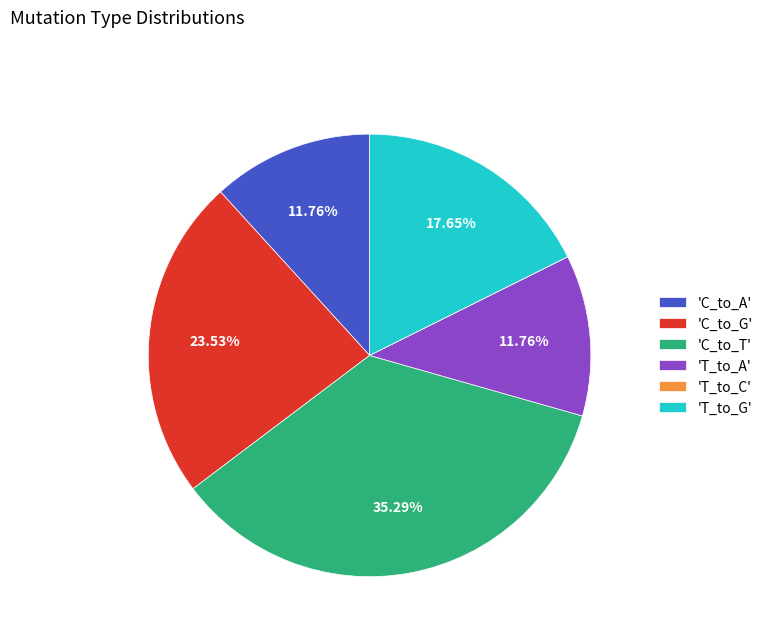

What is the ratio of the value at 'C_to_T' to the value at 'T_to_G'?

2.0